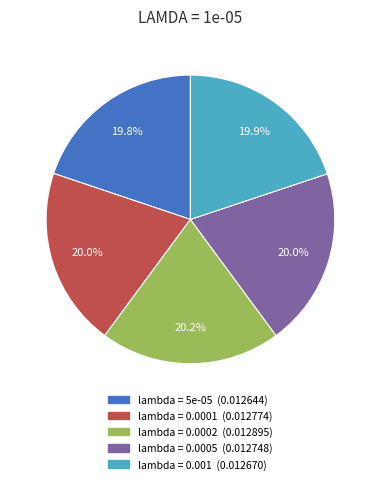

Does any single category account for the majority?

No